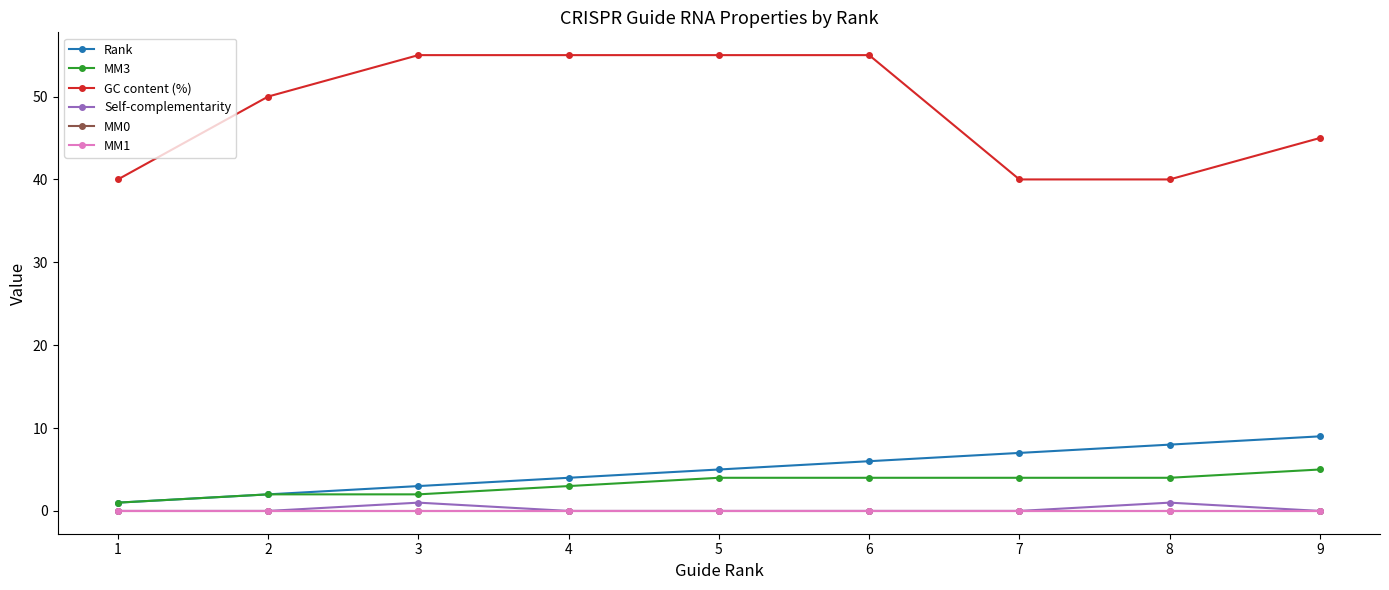

Does the chart have visible grid lines?

No